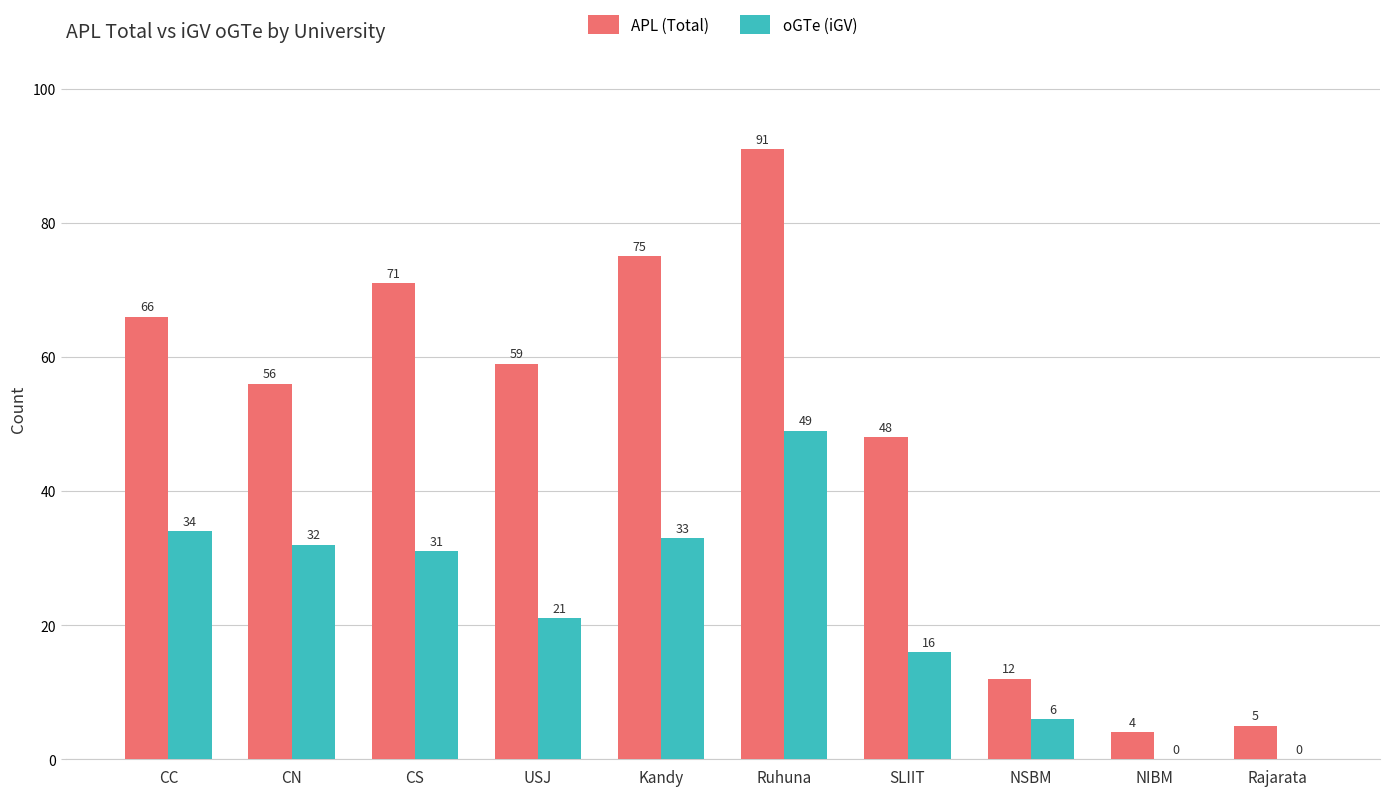

Where does the oGTe (iGV) series first go above 31?

CC